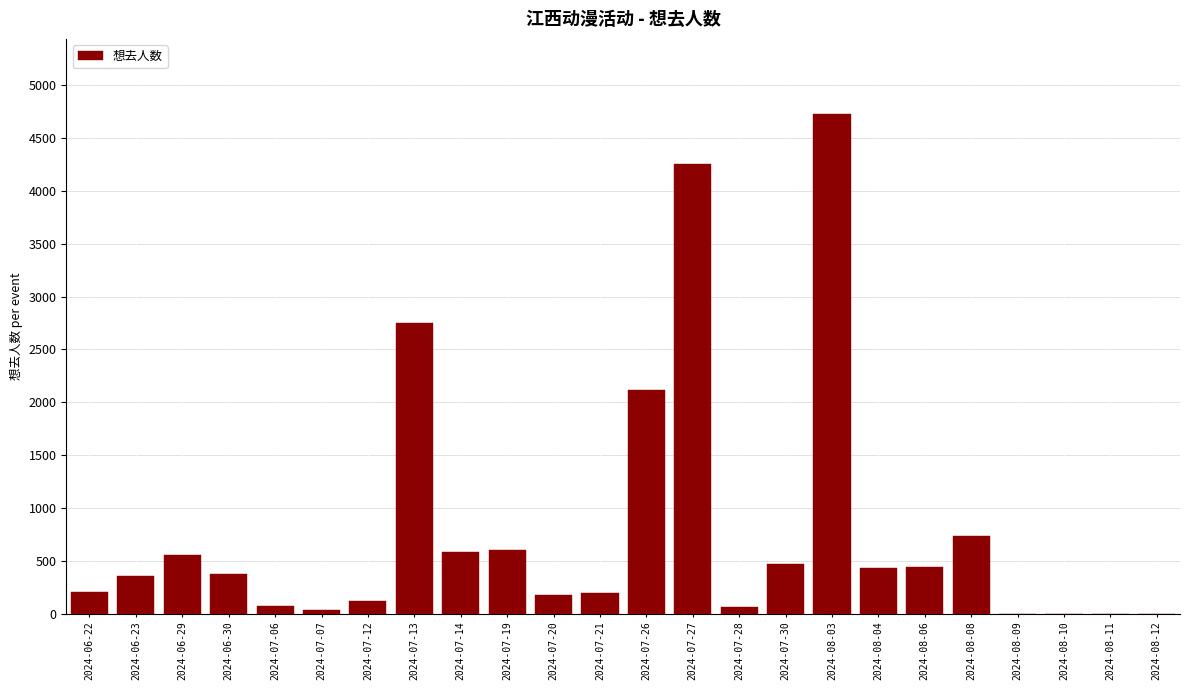

Does the chart contain any negative values?

No